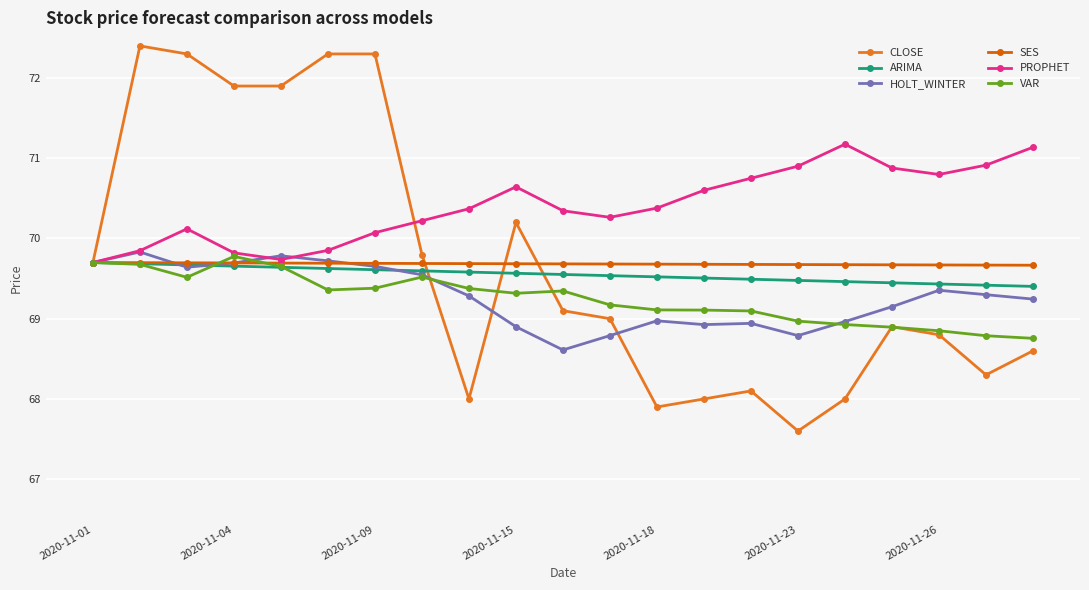

True or false: PROPHET has more than 1 interior local peaks.

True